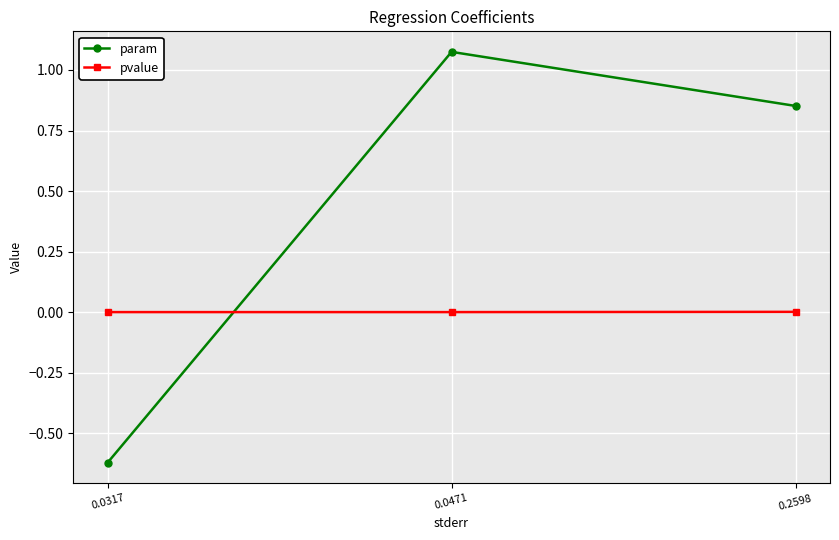

At which label does param first exceed 0?

0.0471